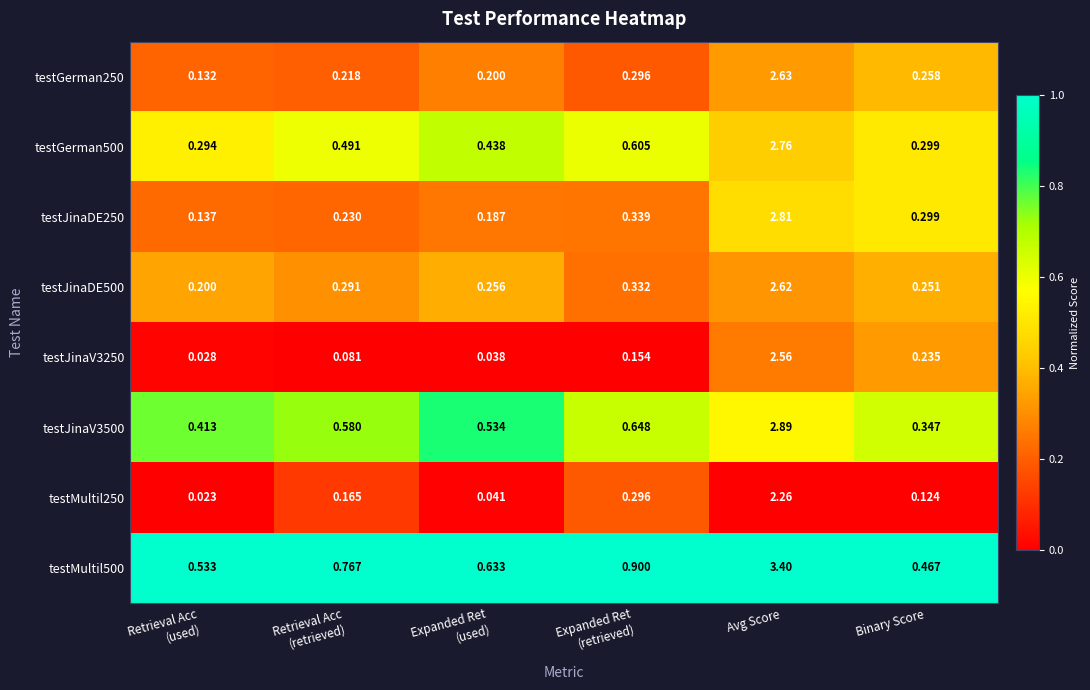

Which series has the largest total across all categories?

testMultil500